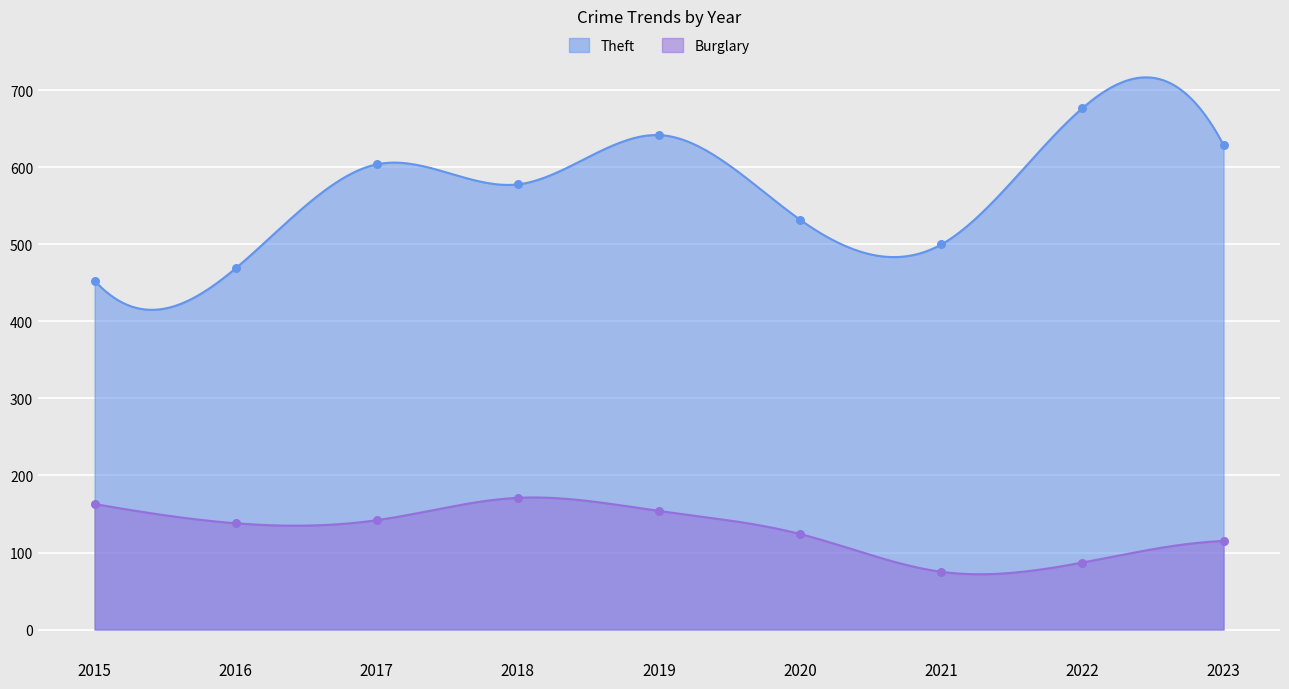

At which category is the sum across all series the highest?

2019